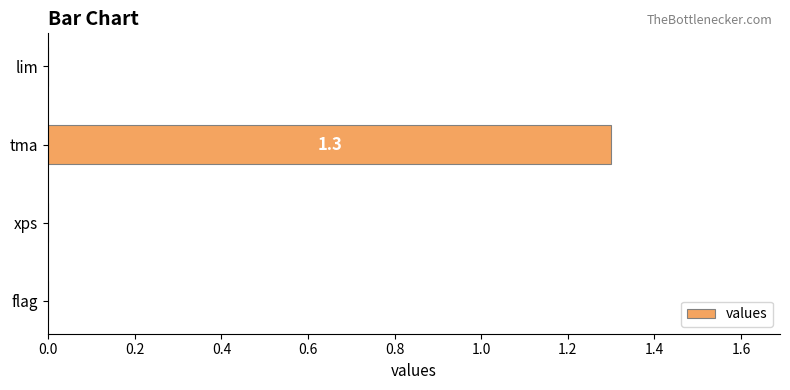

What is the maximum value shown in the chart?

1.3